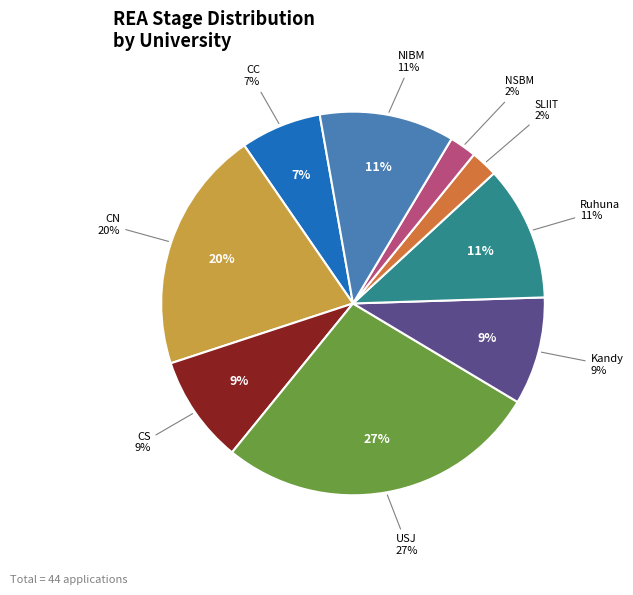

To the nearest percent, what is the difference between the Ruhuna and USJ slice percentages?

16%